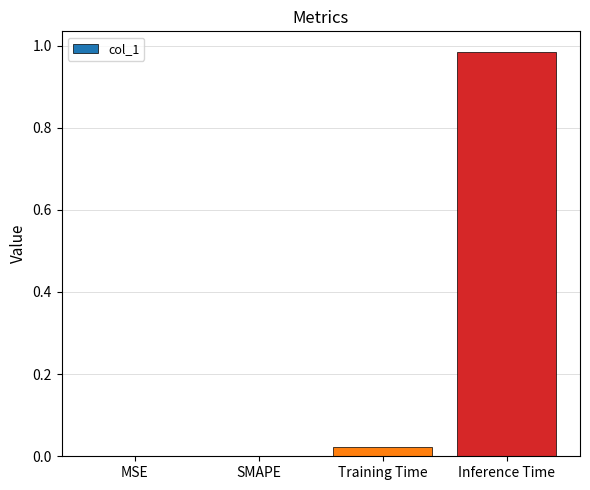

How many categories are shown in the chart?

4